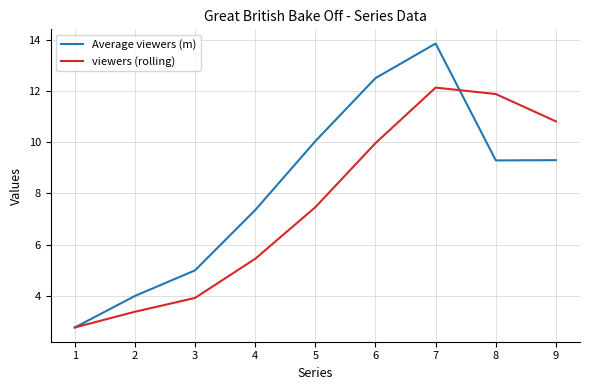

Rank the series at 9 from highest to lowest value.

viewers (rolling), Average viewers (m)